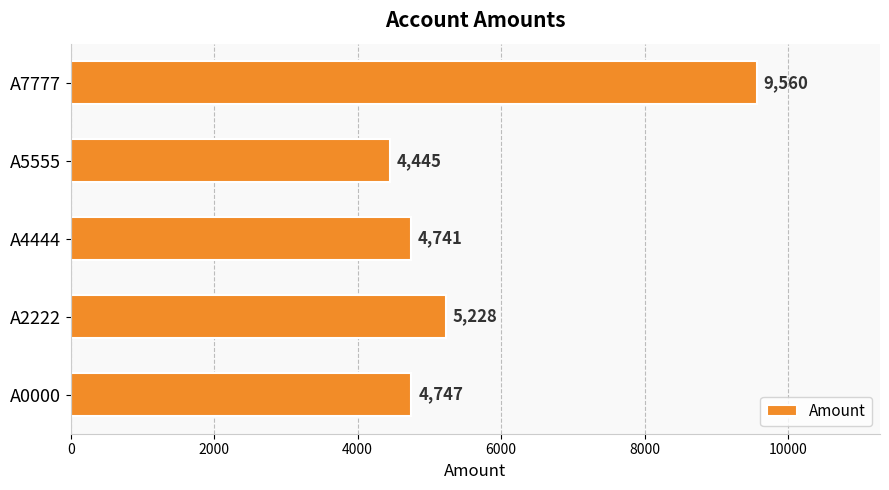

Rank the categories by value from lowest to highest.

A5555, A4444, A0000, A2222, A7777